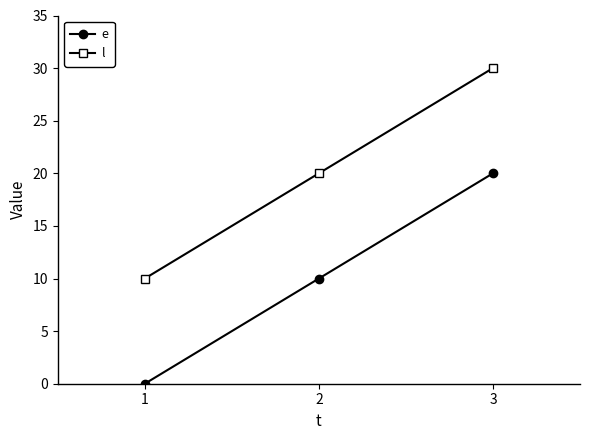

Reading left to right, extract all data points from this chart.

e: 1=0	2=10	3=20
l: 1=10	2=20	3=30